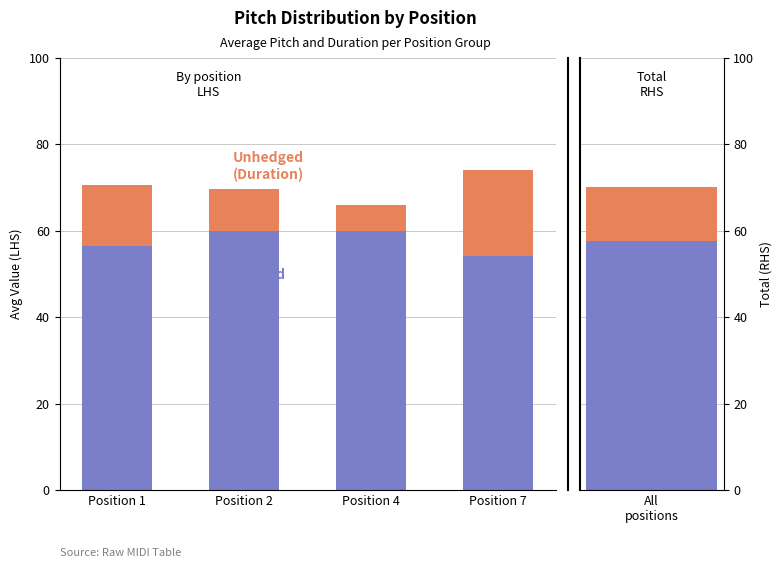

The value of Unhedged (Duration) at Position 4 is 3.5. True or false?

False